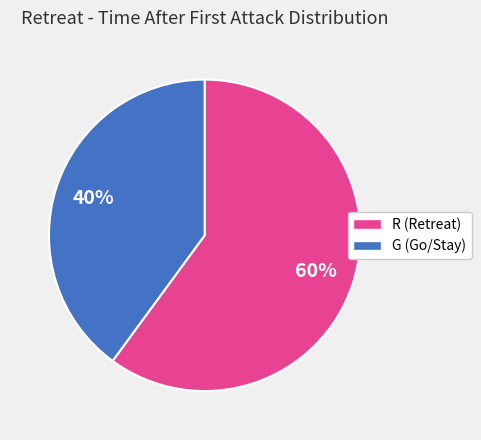

Which has a higher value, G or R?

R